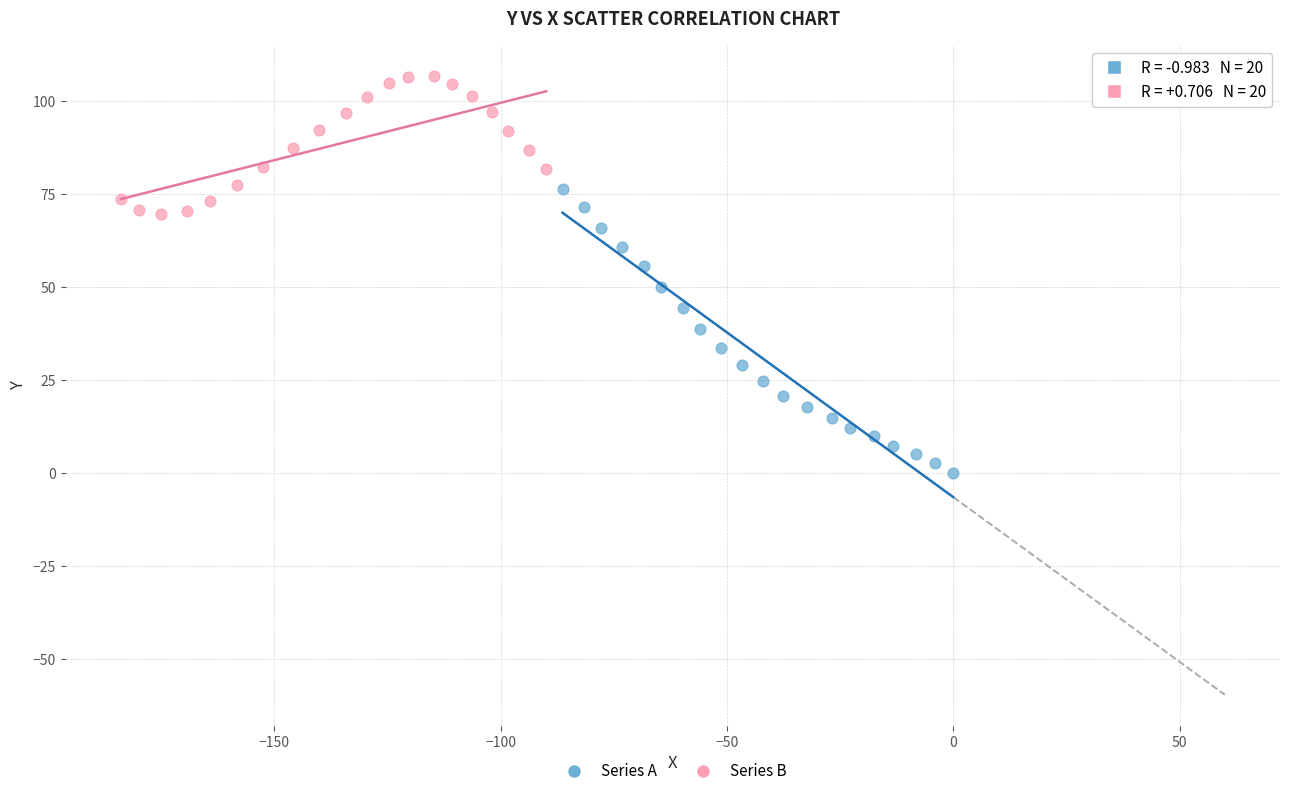

Which series has the widest spread of Y values?

Series A